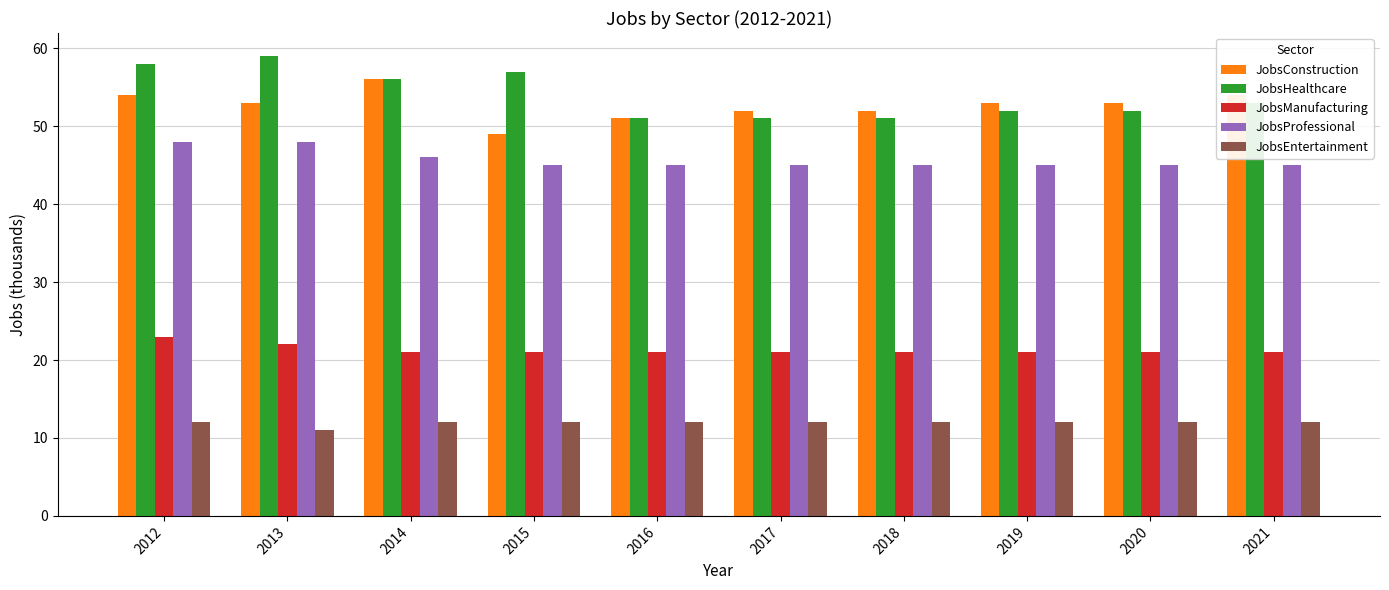

What is the difference between the maximum and minimum values in the JobsConstruction series?

7